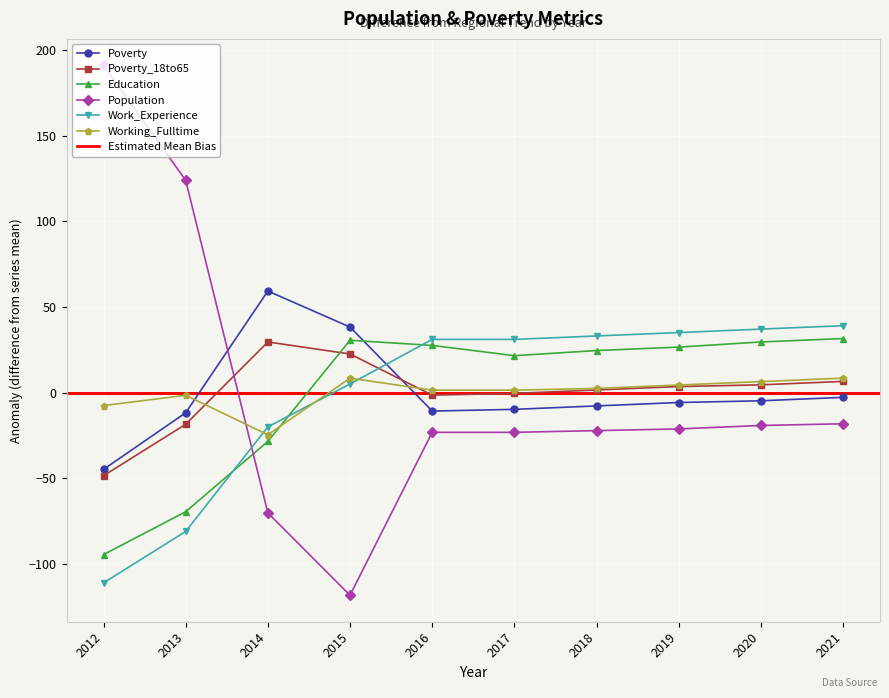

After their last crossing, which series has the higher values: Population or Work_Experience?

Work_Experience